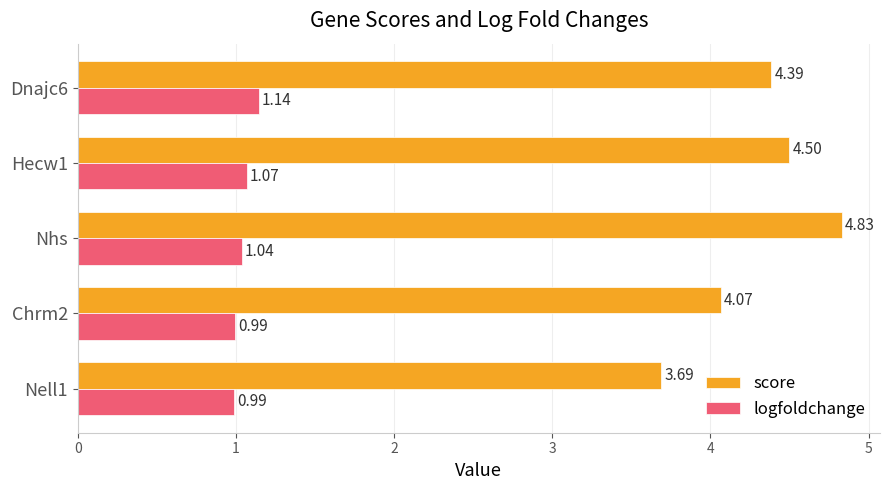

Rank the series at Nell1 from highest to lowest value.

score, logfoldchange